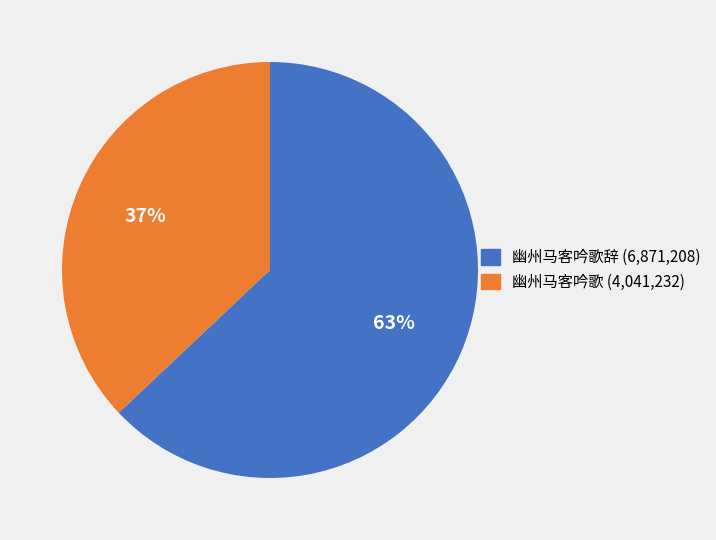

To the nearest percent, what is the average slice percentage?

50%